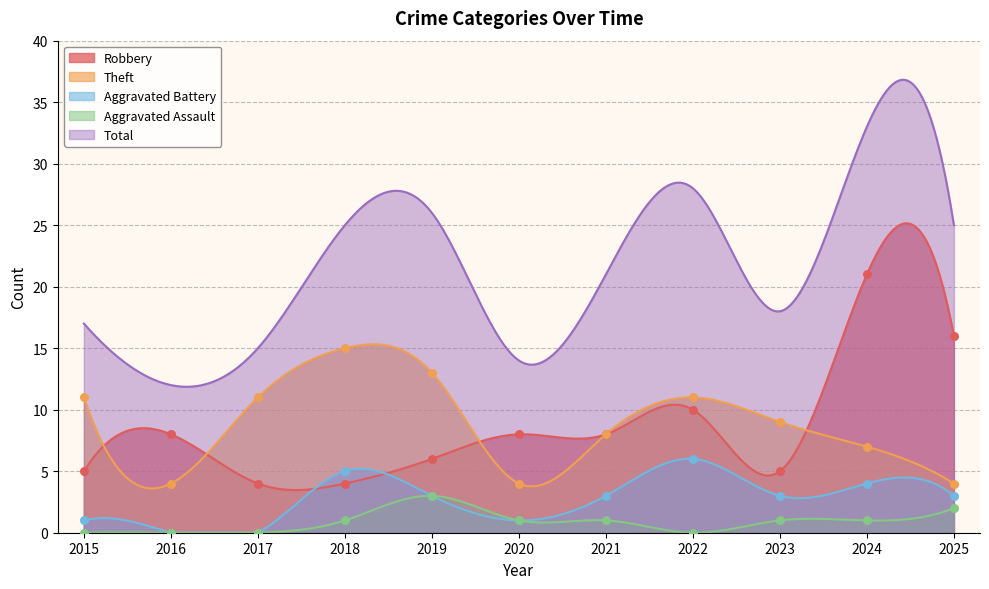

What is the highest value of the Theft series?

15.3